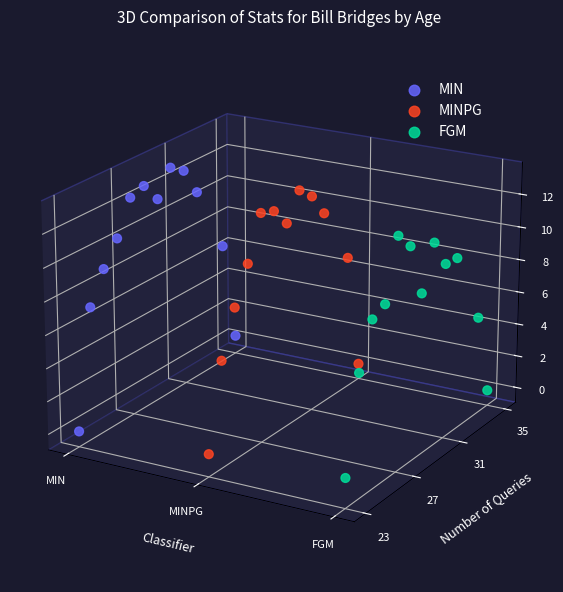

Which series contains the highest Y value?

MIN